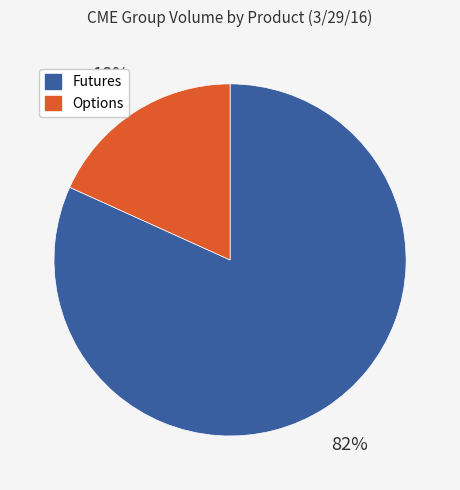

Is there any slice that represents more than half of the pie?

Yes